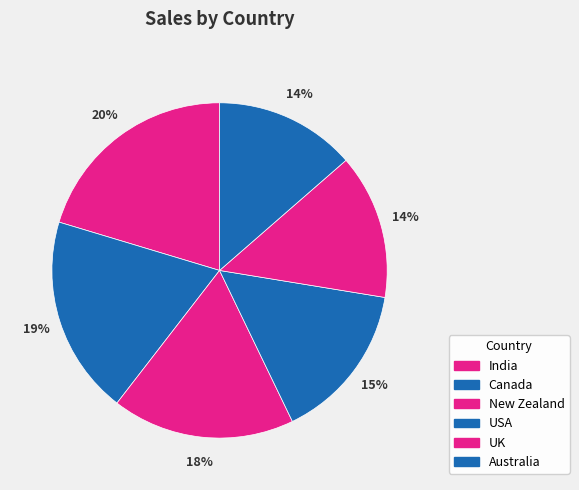

Count the number of slices in the pie.

6